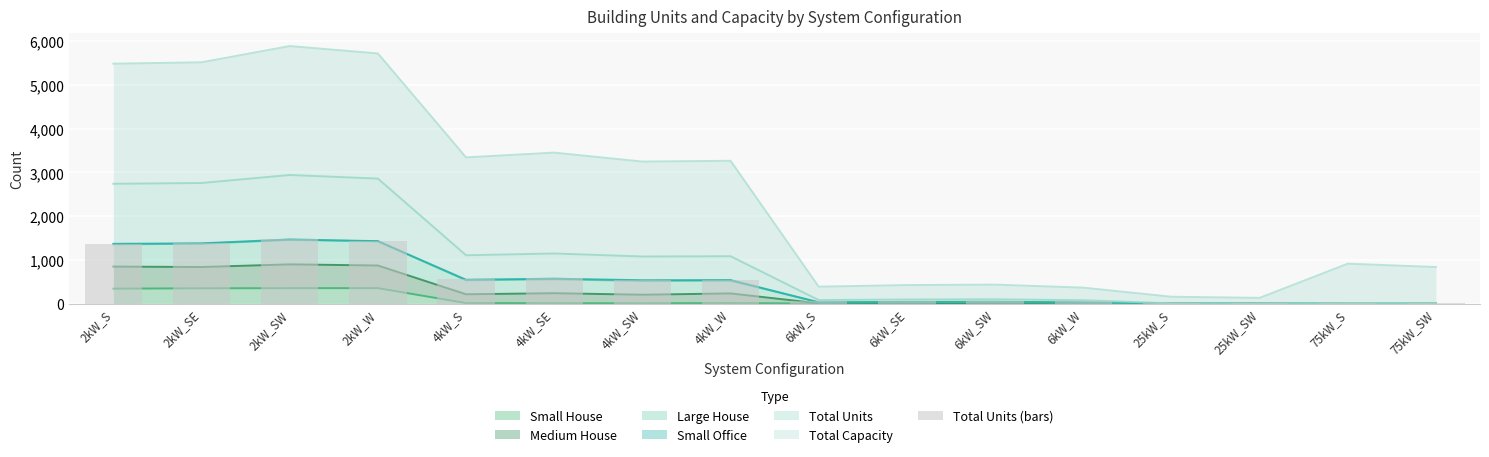

What is the change in value from 2kW_SE to 4kW_SE?

-804